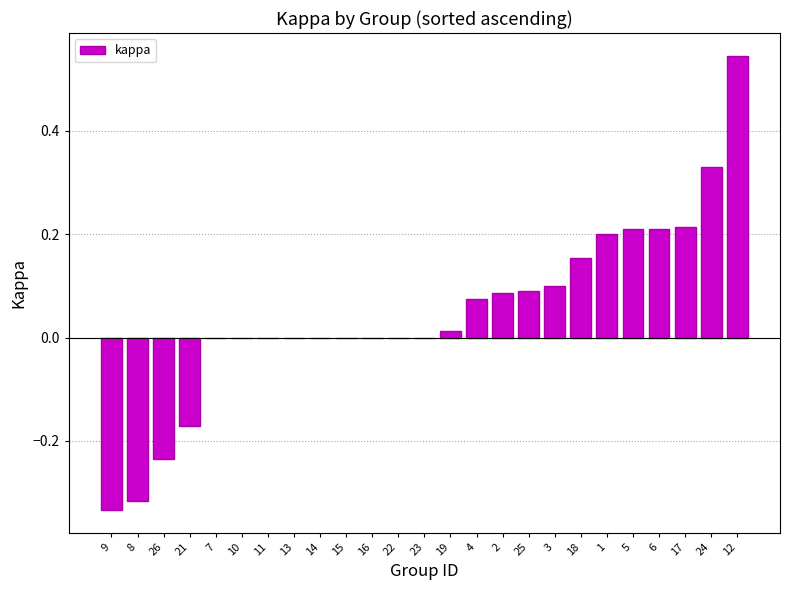

How many series are shown in this chart?

1